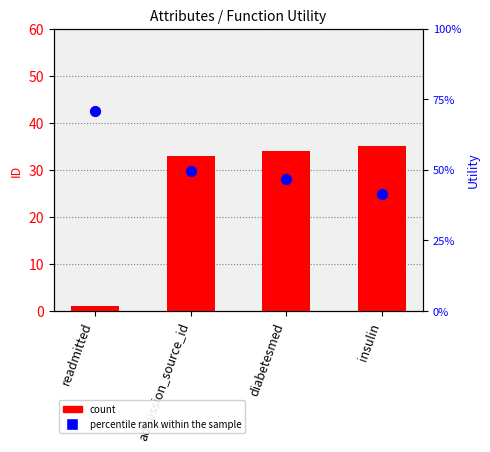

Which series contains the lowest Y value?

percentile rank within the sample